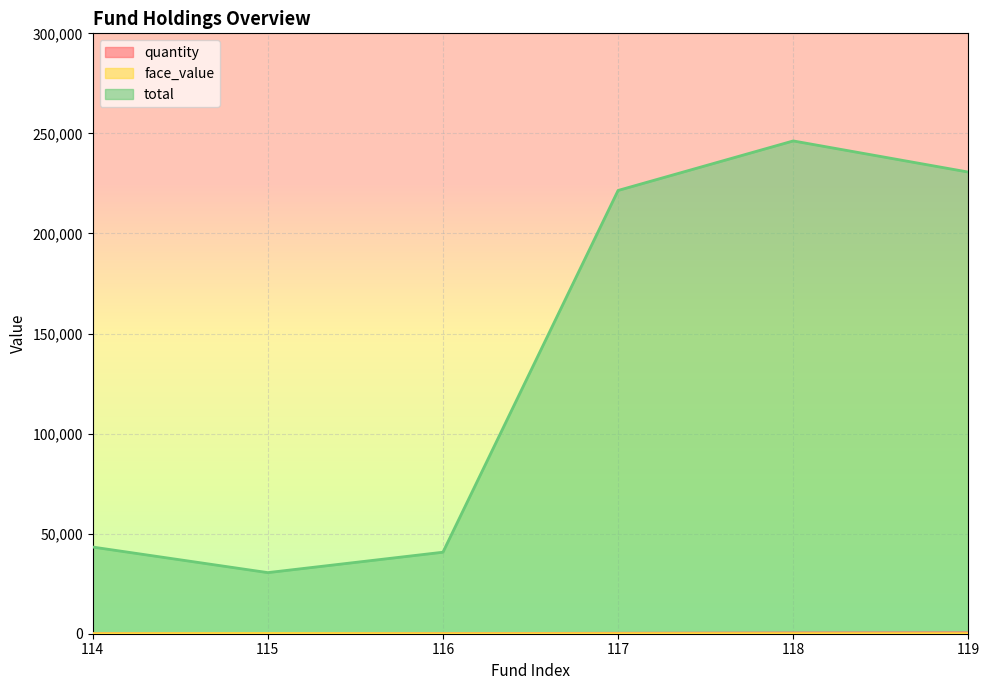

The total series shows 56993.7 at 114. True or false?

False